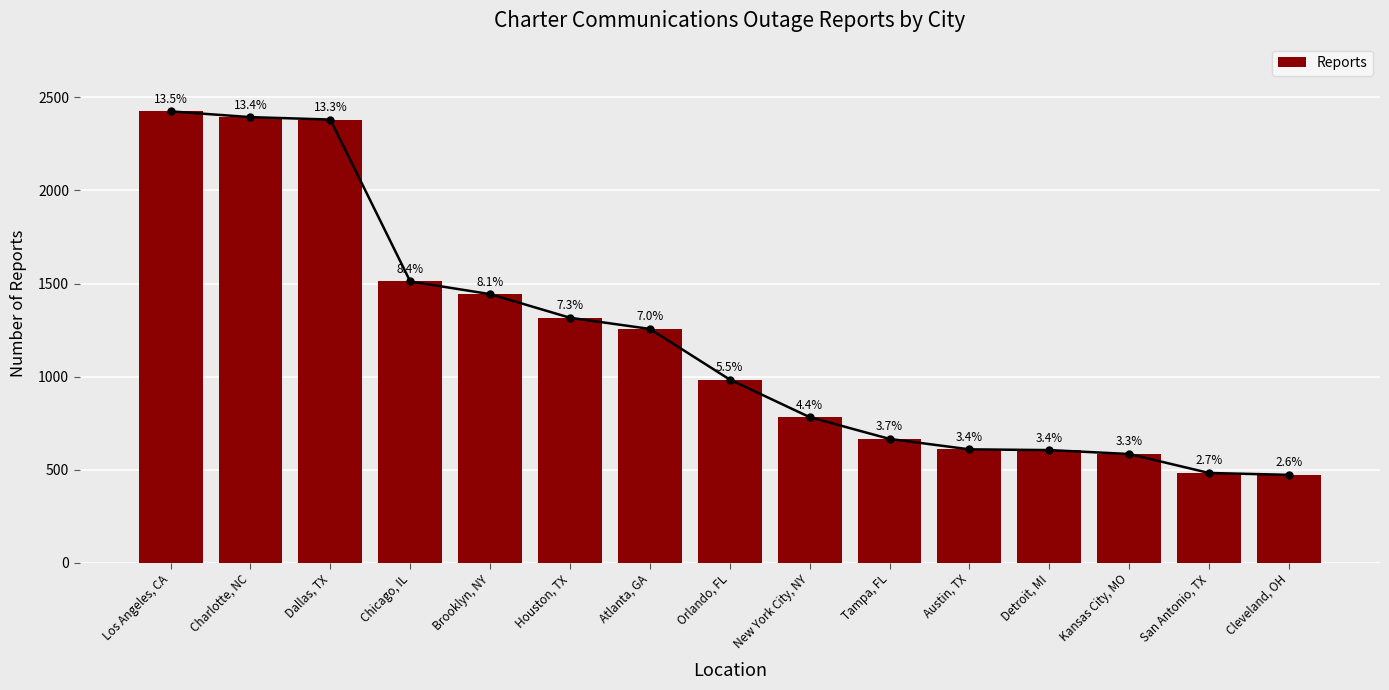

How many data points does each series have?

15